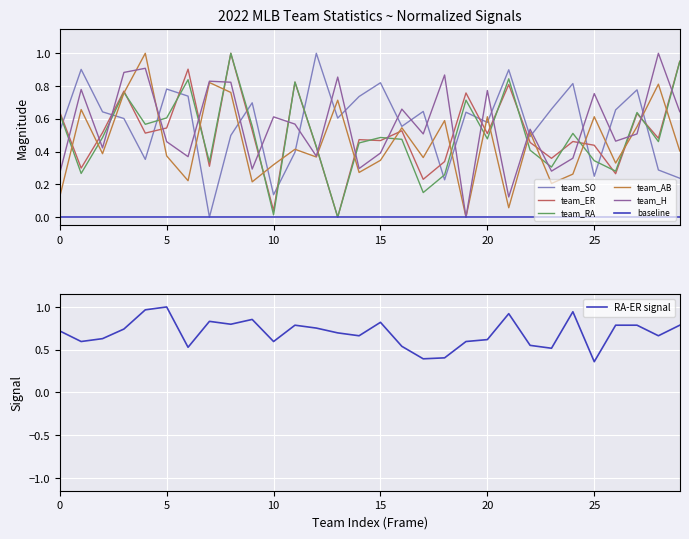

How many interior local valleys does the team_SO series have?

9